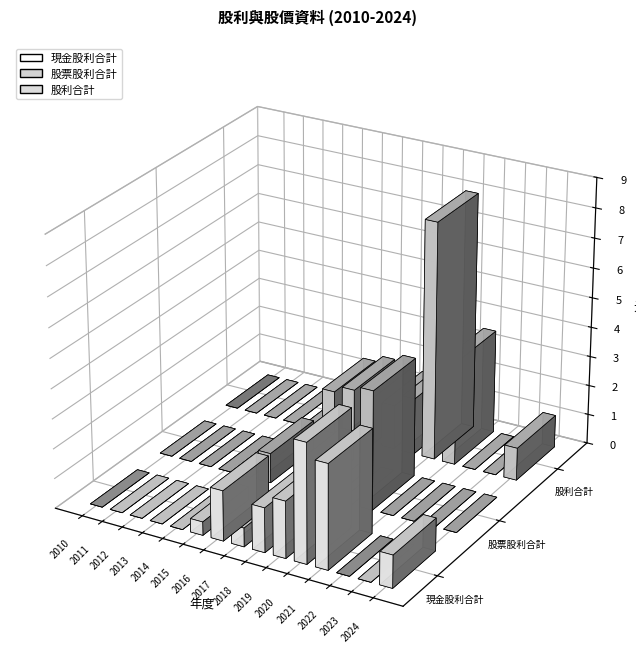

How many groups of bars are there?

15